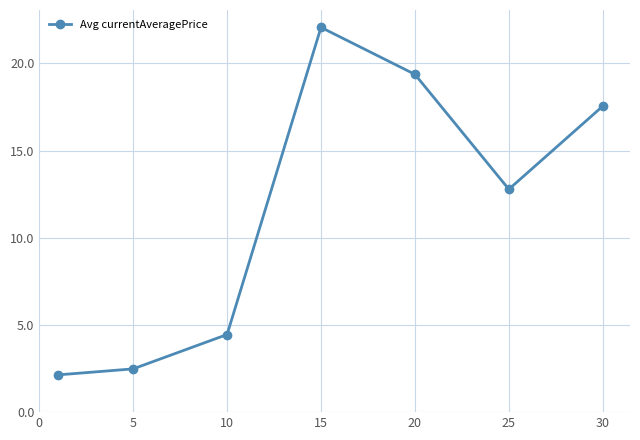

True or false: there are more than 1 points higher than both neighbors.

False